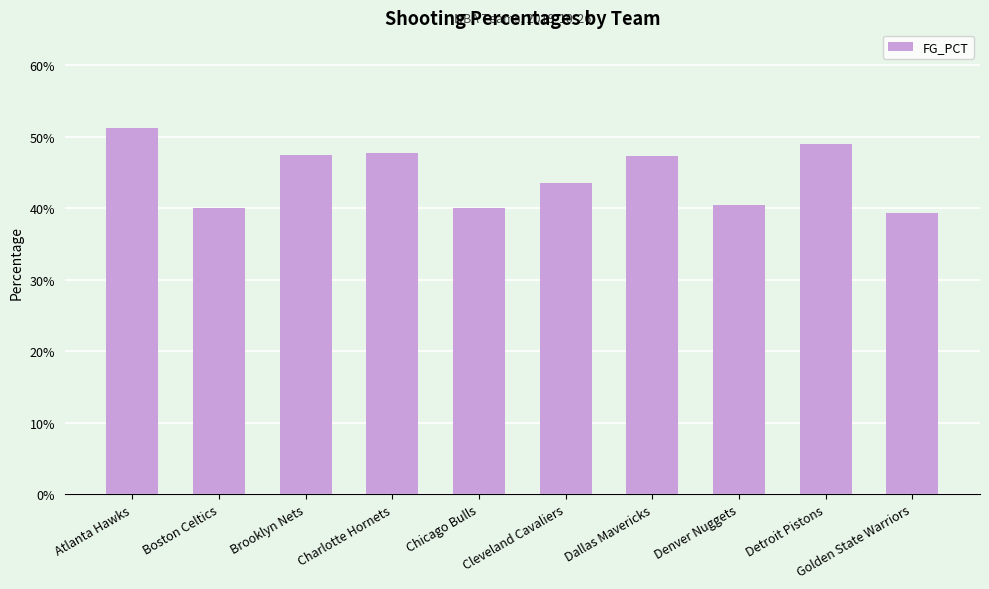

Does the chart contain any negative values?

No